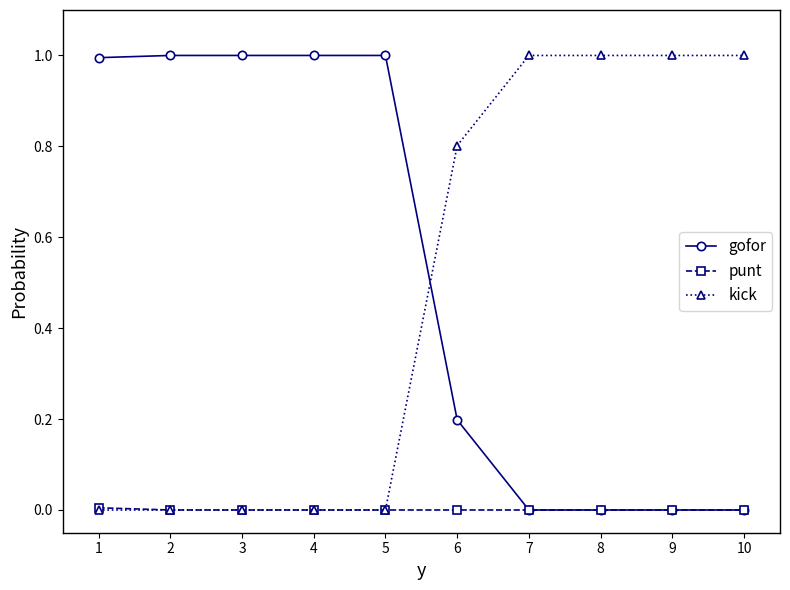

What is the maximum value for gofor?

1.0